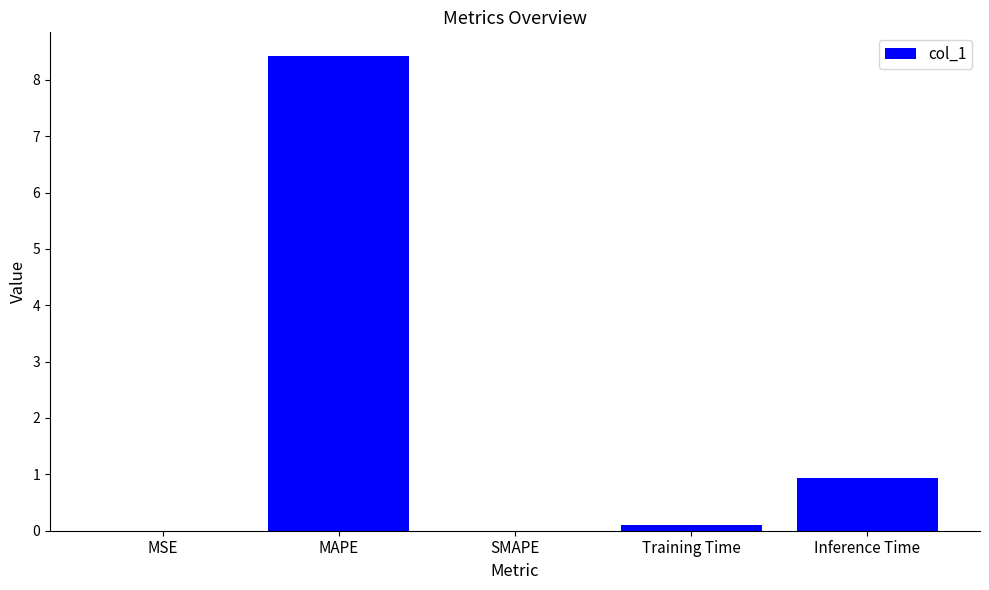

Is it true that the value at Inference Time is 0.9?

True